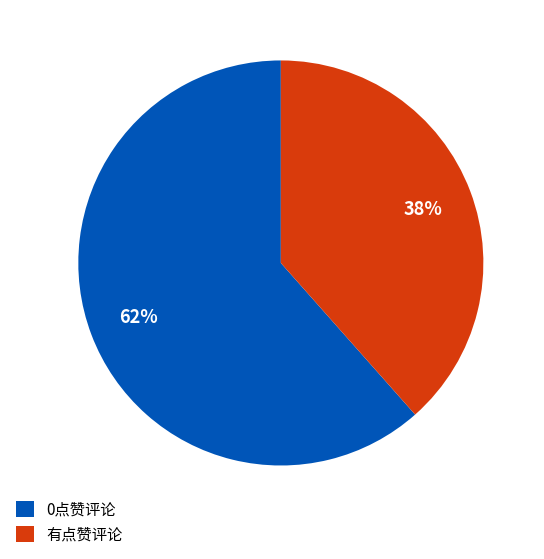

Which slice is the smallest?

有点赞评论